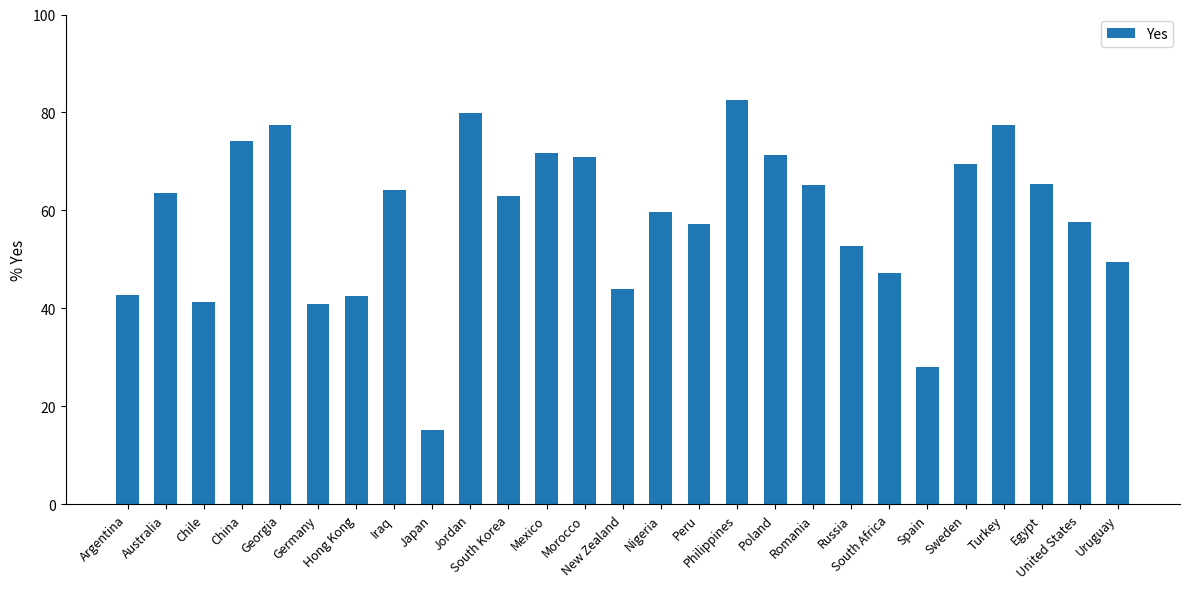

What is the value of the 16th bar from the left?

57.2